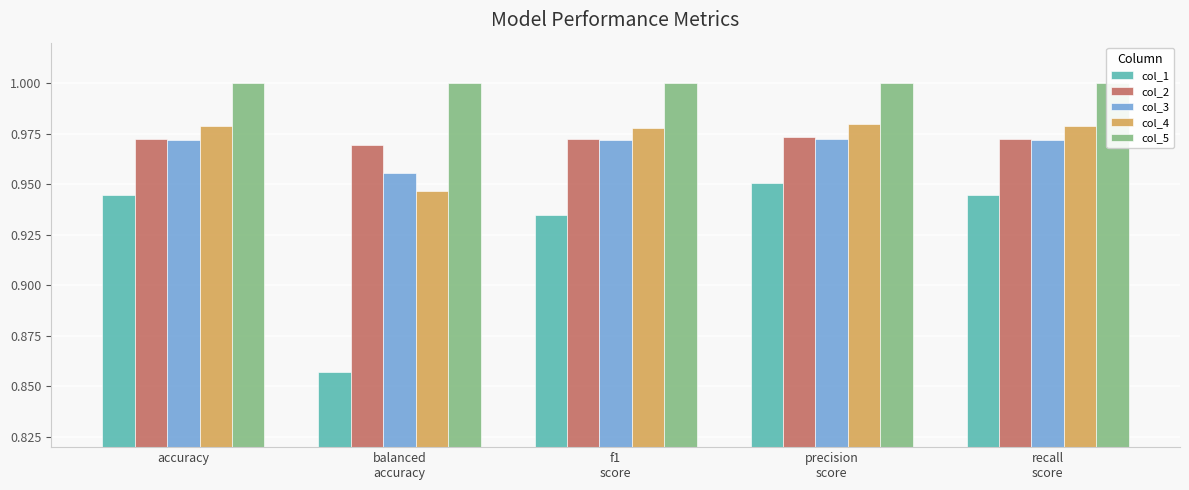

Between balanced
accuracy and precision
score, which is larger?

precision
score